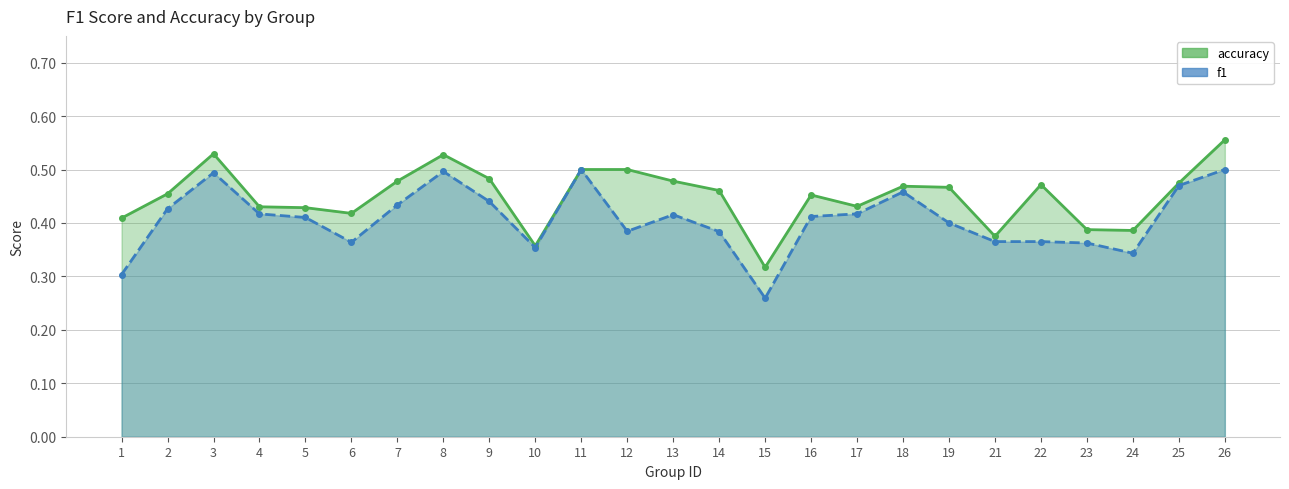

Which category has the highest value in the f1 series?

11